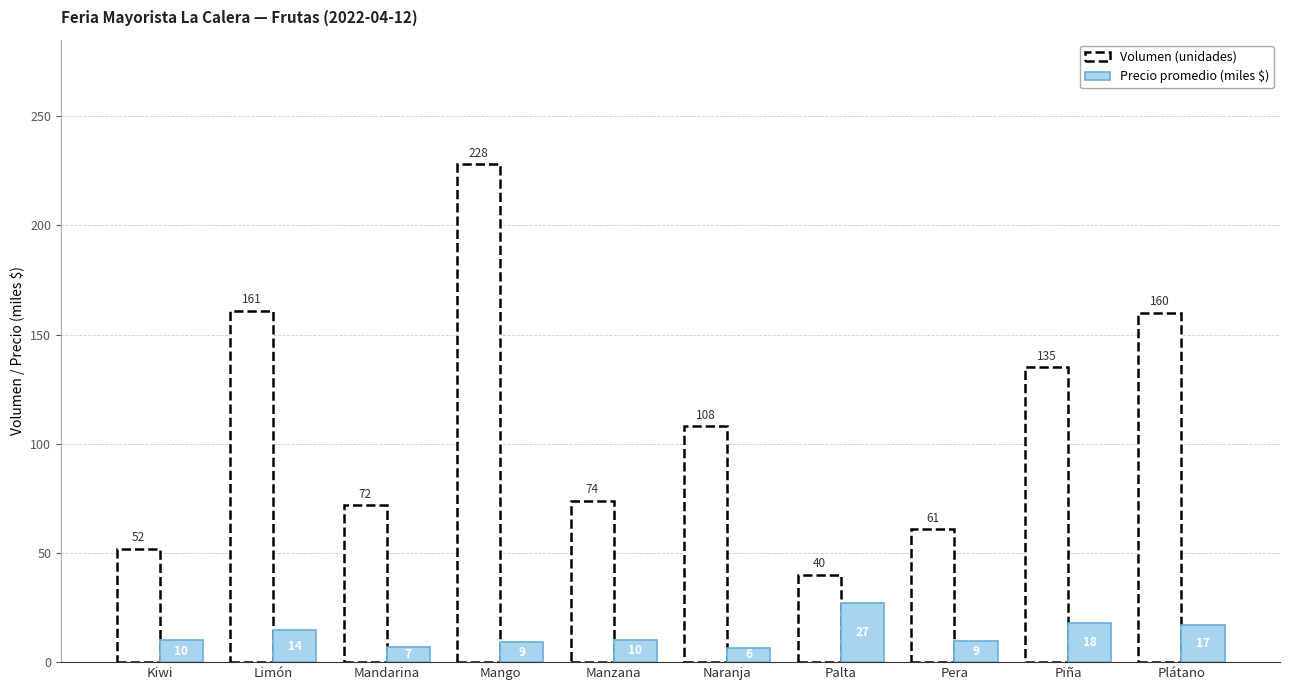

What is the minimum value shown in the chart?

6.6